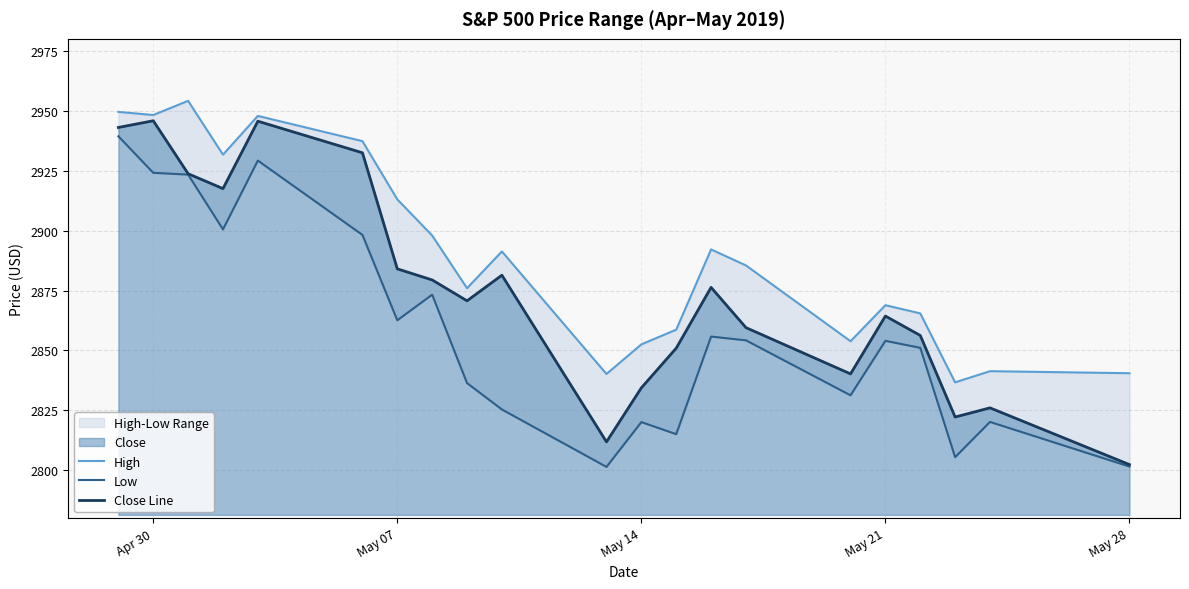

True or false: Low has a value of 2801.6 at May 28.

True